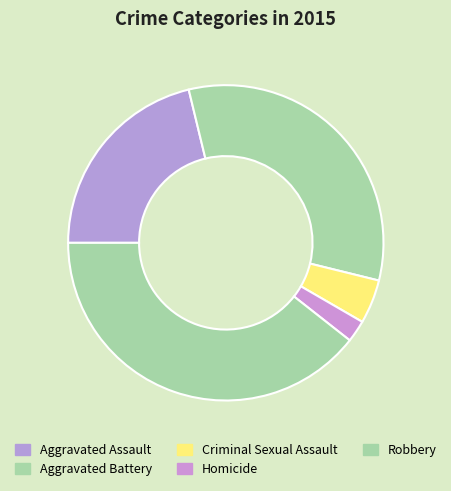

What is the total percentage of Criminal Sexual Assault and Aggravated Assault?

25.7%